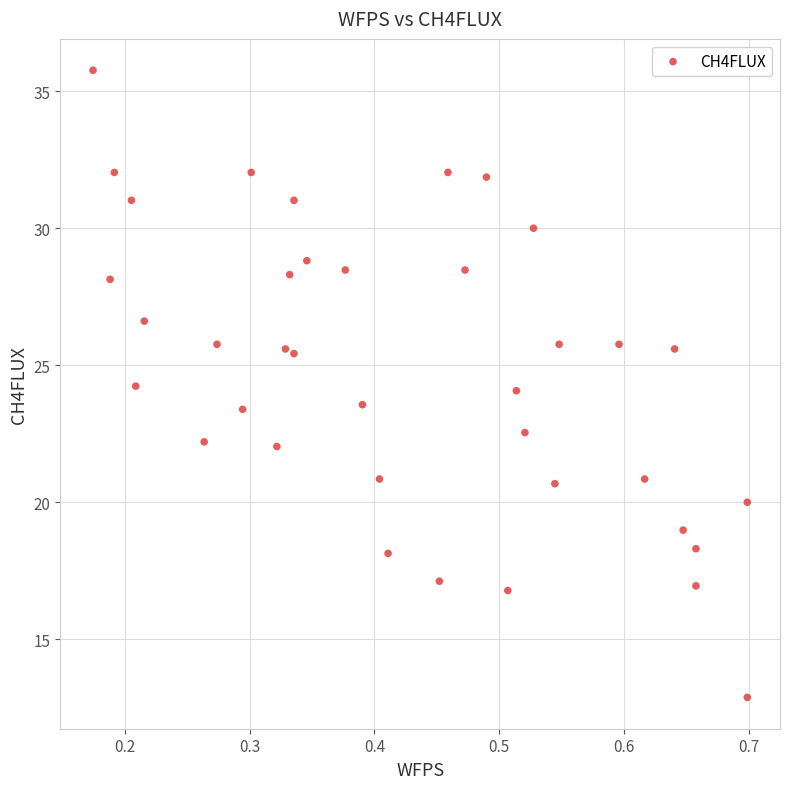

What is the range of X values (max minus min)?

0.5